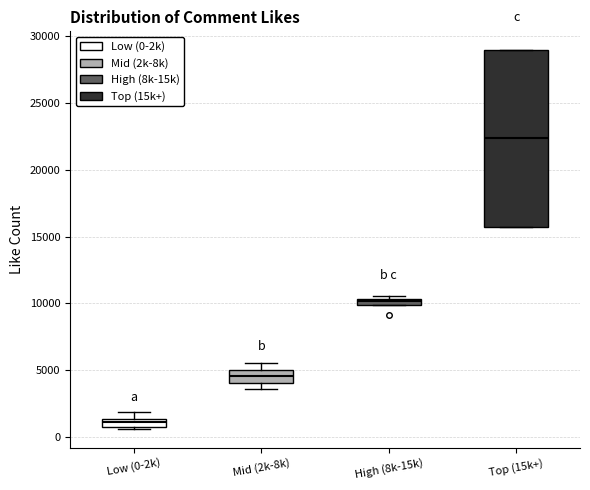

Which box has the highest median line?

Top (15k+)